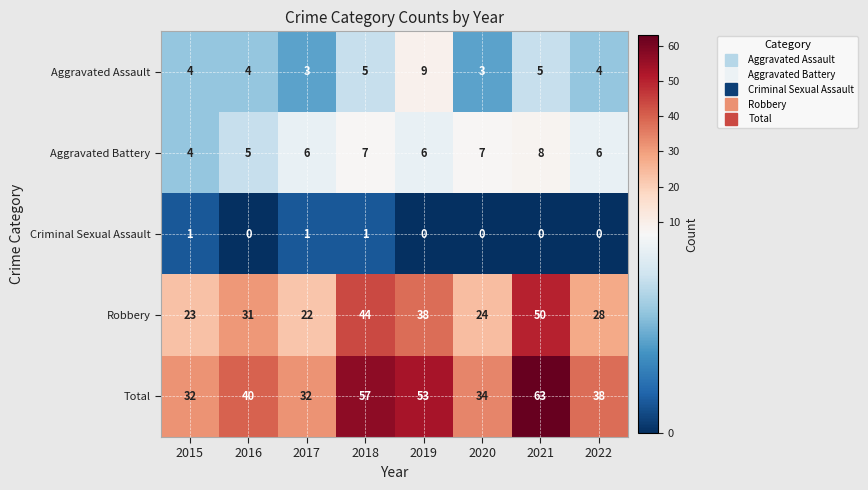

At 2016, list the series in order from smallest to largest.

Criminal Sexual Assault, Aggravated Assault, Aggravated Battery, Robbery, Total